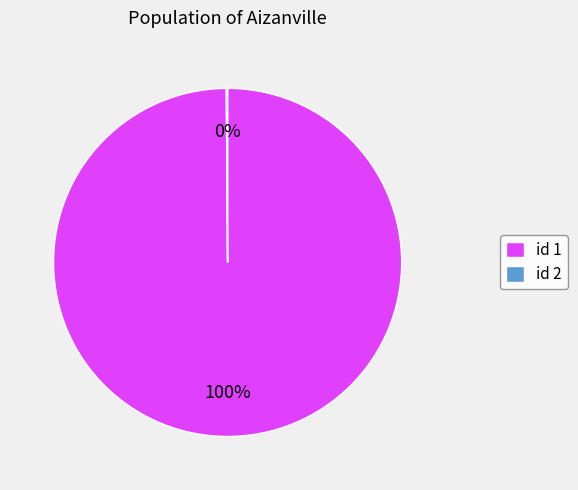

Which category has the biggest portion of the pie?

id 1